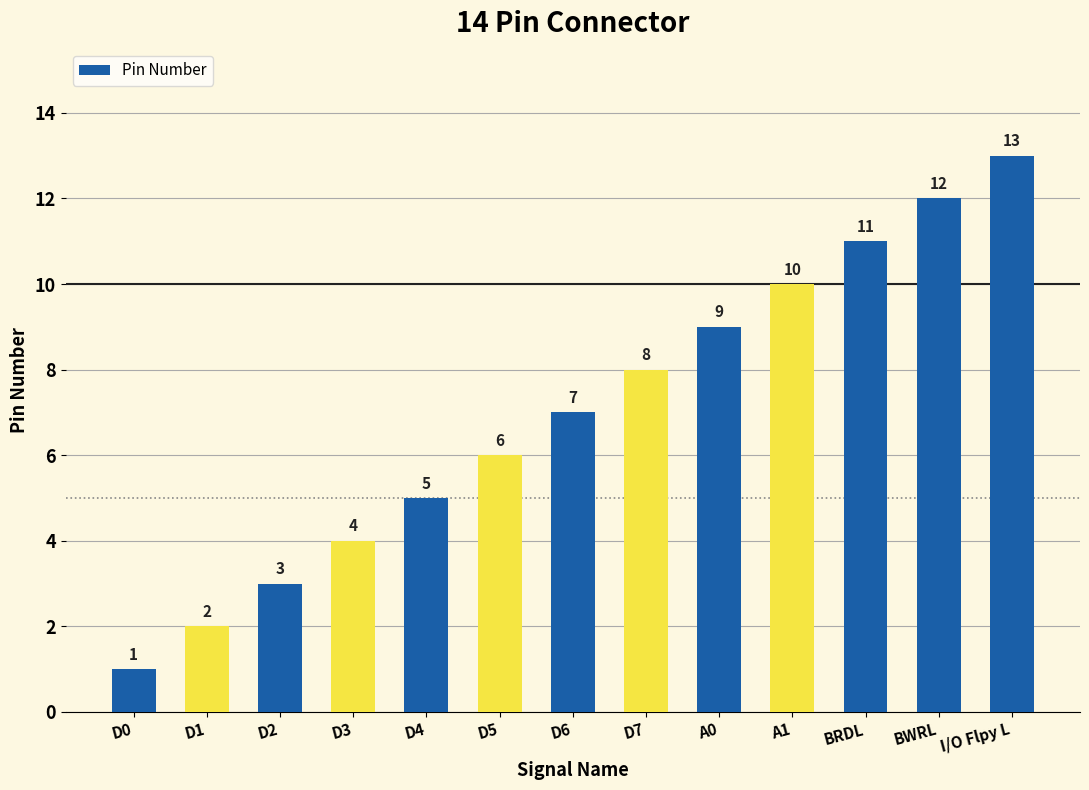

How many values are below 7?

6